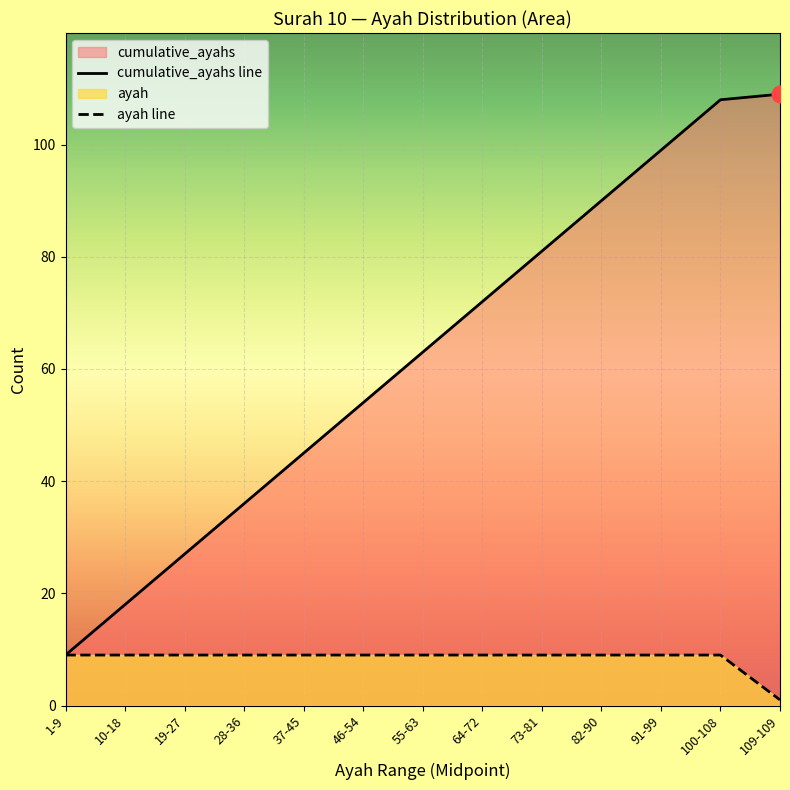

At which label is ayah line closest to 5?

1-9